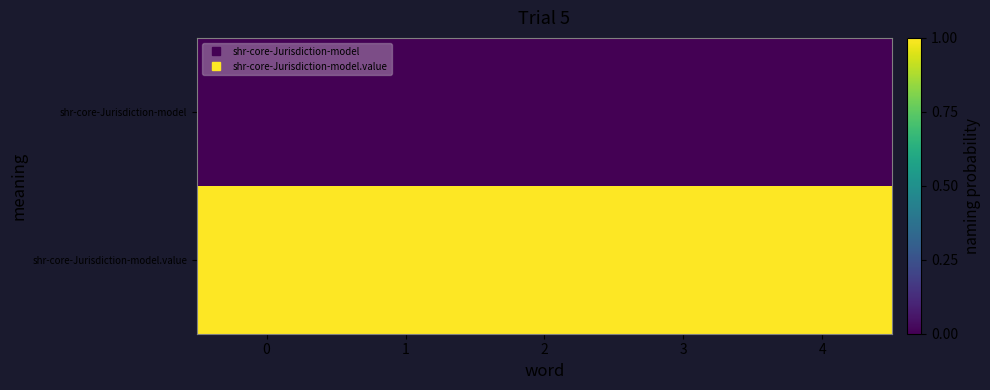

List the series in order of their peak value, highest first.

shr-core-Jurisdiction-model.value, shr-core-Jurisdiction-model